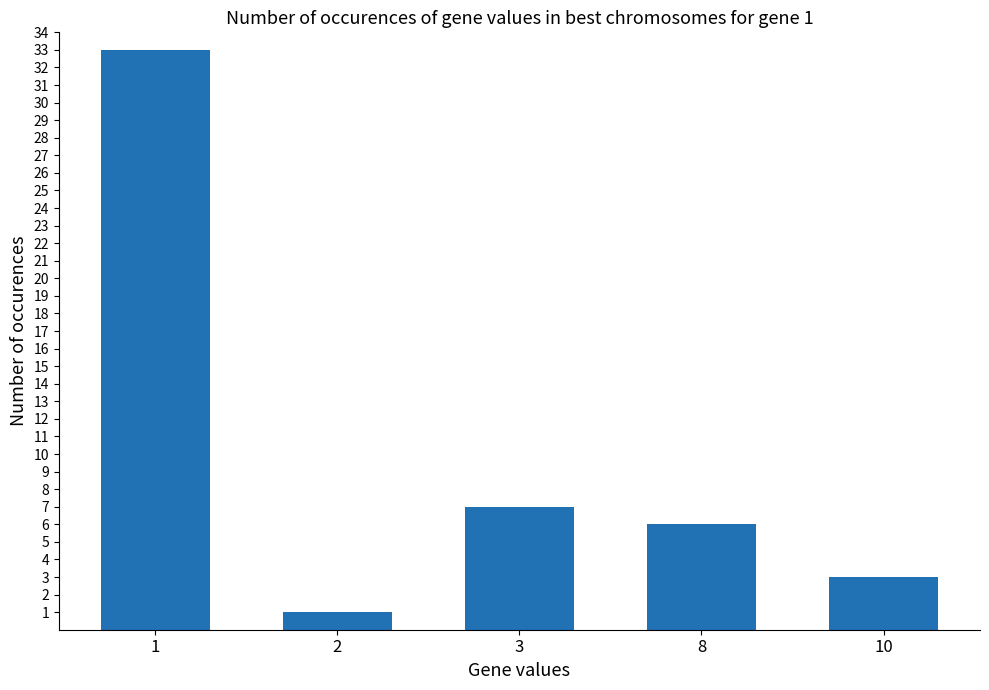

At which label is the value closest to 17?

3